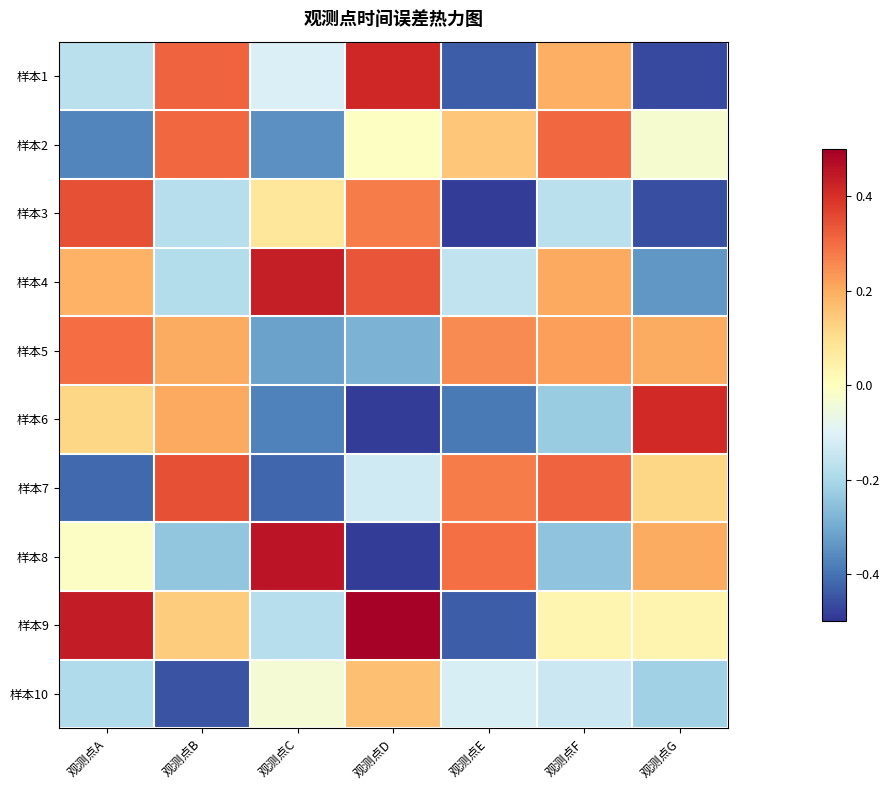

List the series in order of their peak value, highest first.

样本9, 样本8, 样本4, 样本1, 样本6, 样本7, 样本3, 样本2, 样本5, 样本10